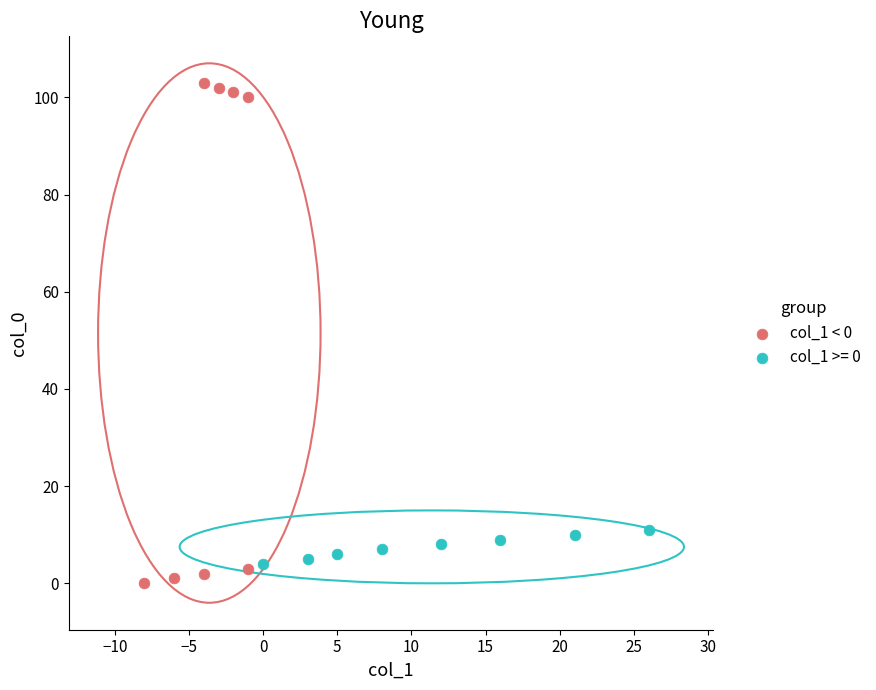

Which series has the widest spread of Y values?

col_1 < 0